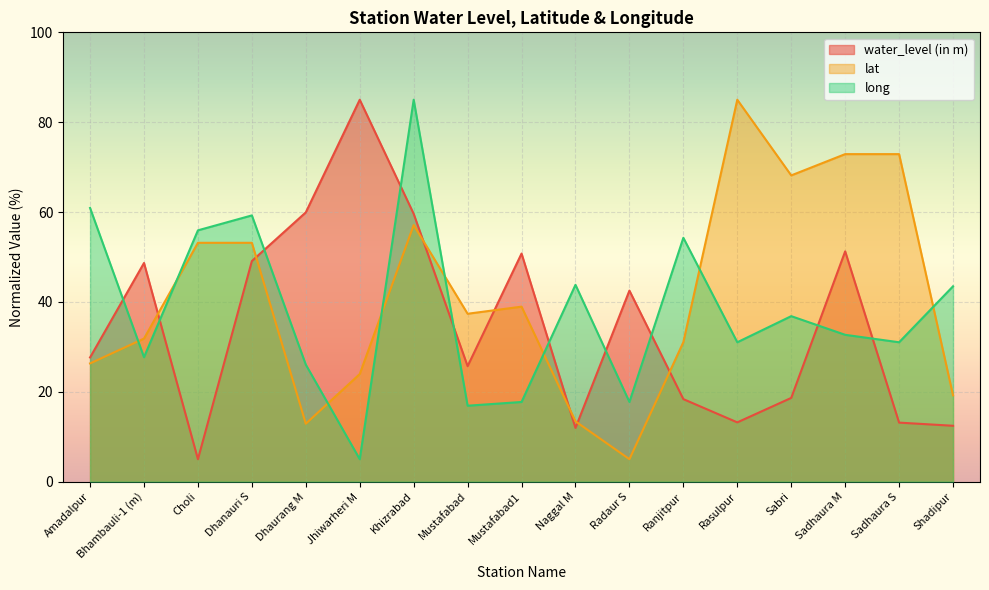

What is the smallest value displayed?

5.0